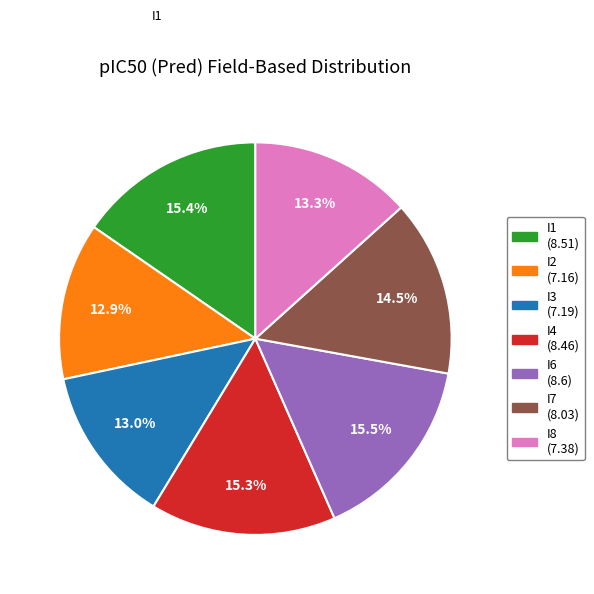

Does any single category account for the majority?

No